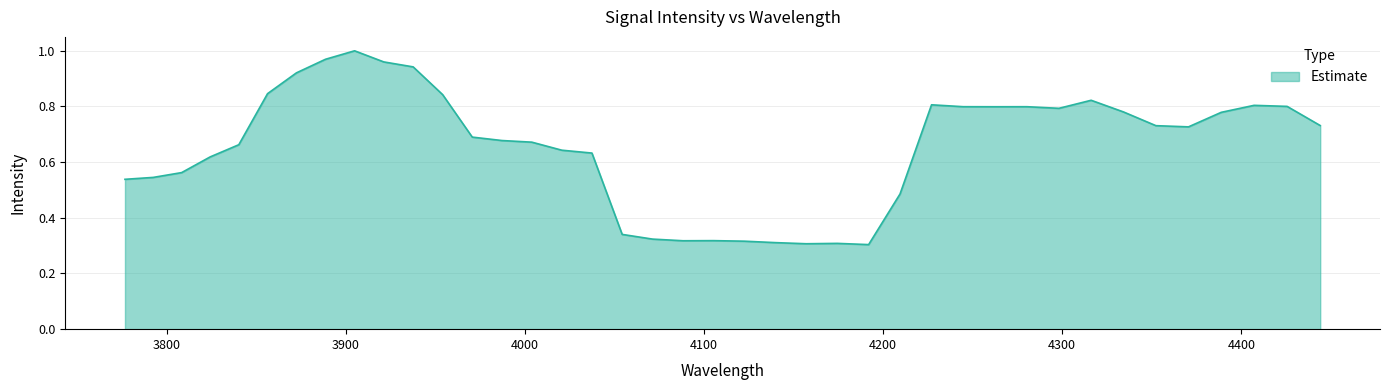

How many points are lower than both their immediate neighbors (excluding endpoints)?

6